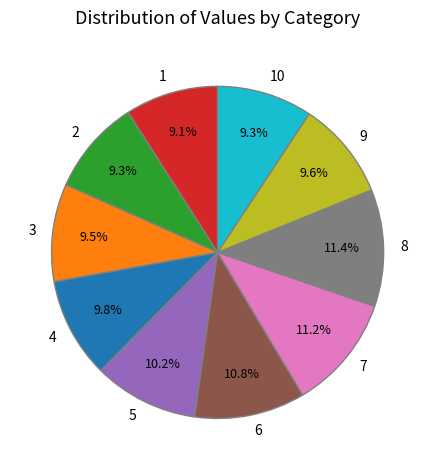

Do 3 and 9 together represent more than half of the pie?

No